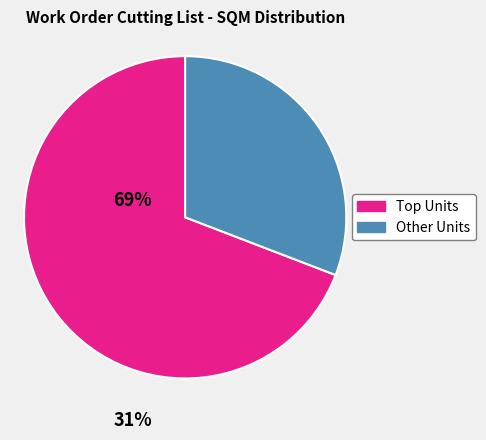

Does any single category account for the majority?

Yes